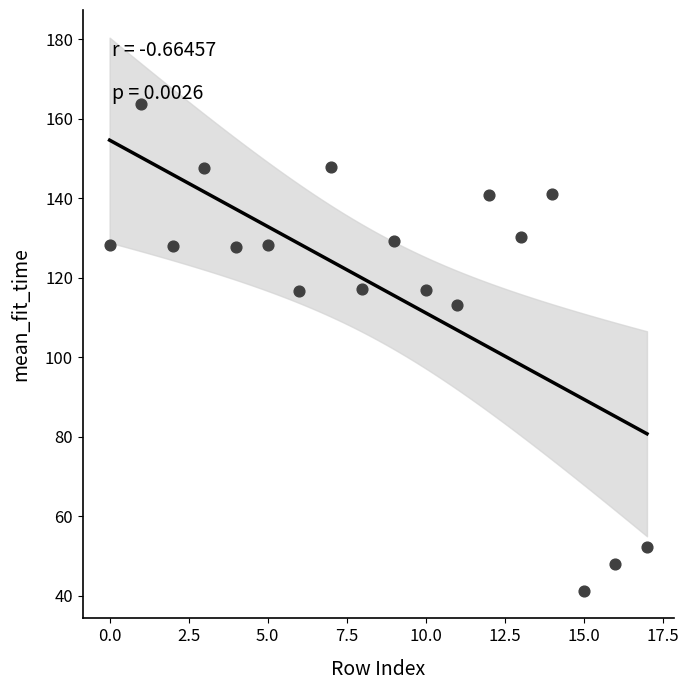

What Y value in the scatter plot is closest to 102?

113.2